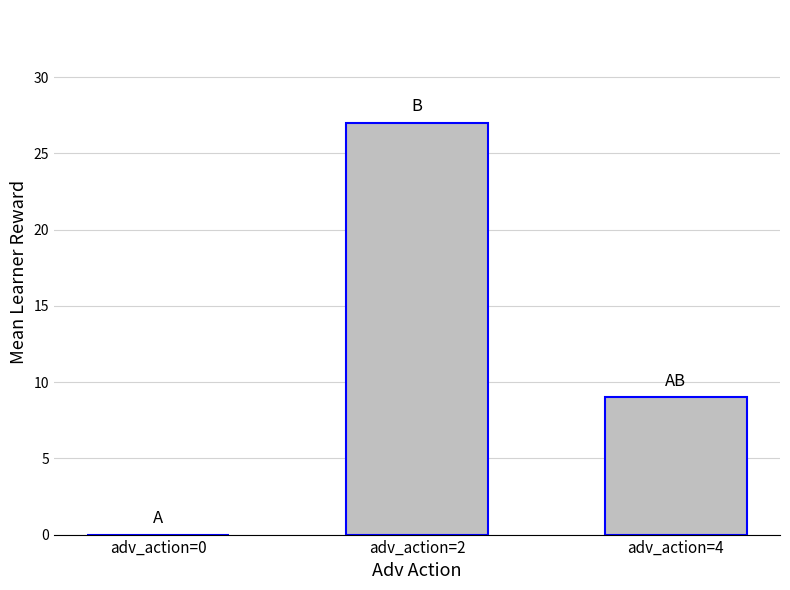

At which label does the data first exceed 9?

adv_action=2